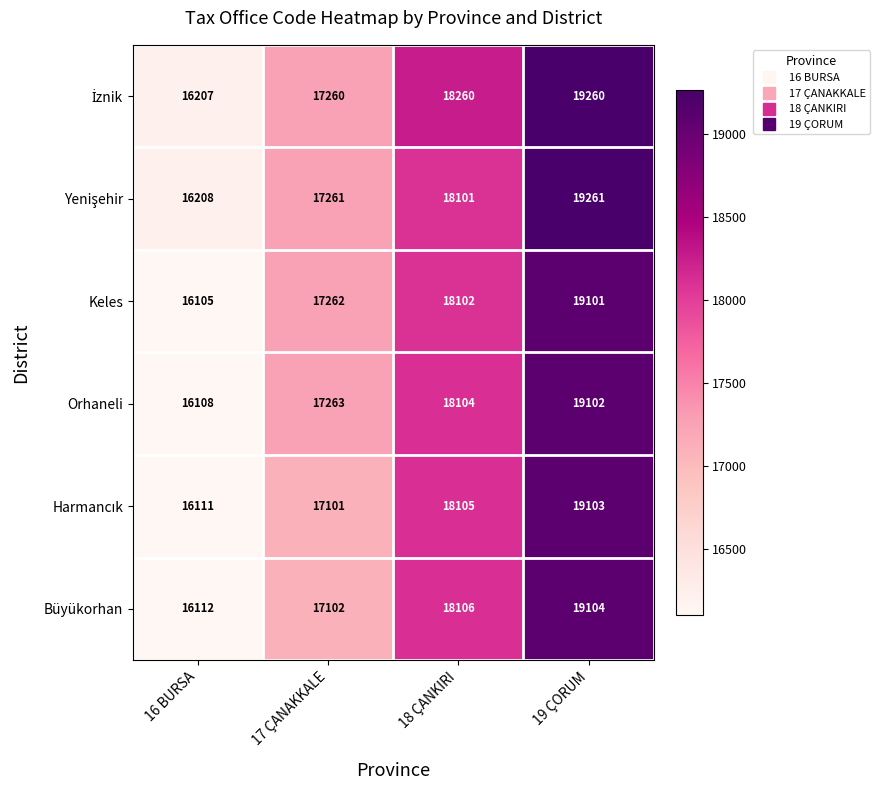

Which category has the highest value across all series?

19 ÇORUM